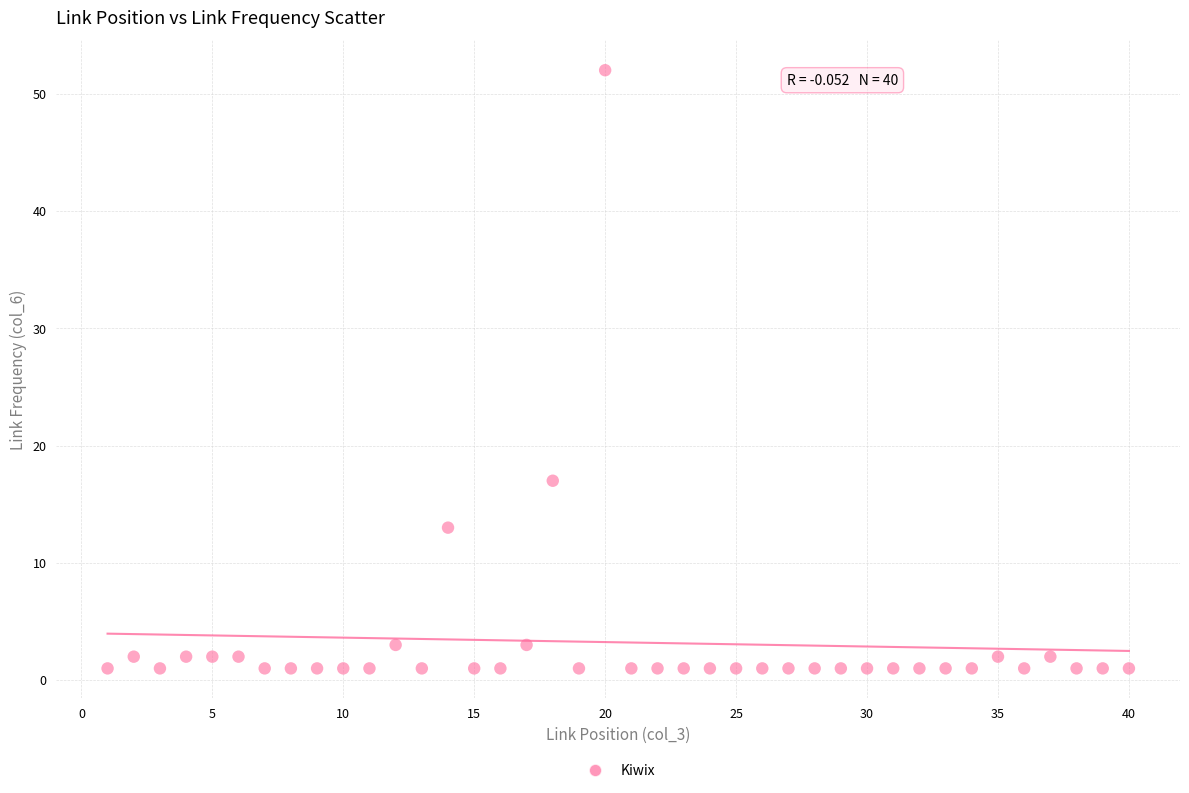

What is the range of Y values (max minus min)?

51